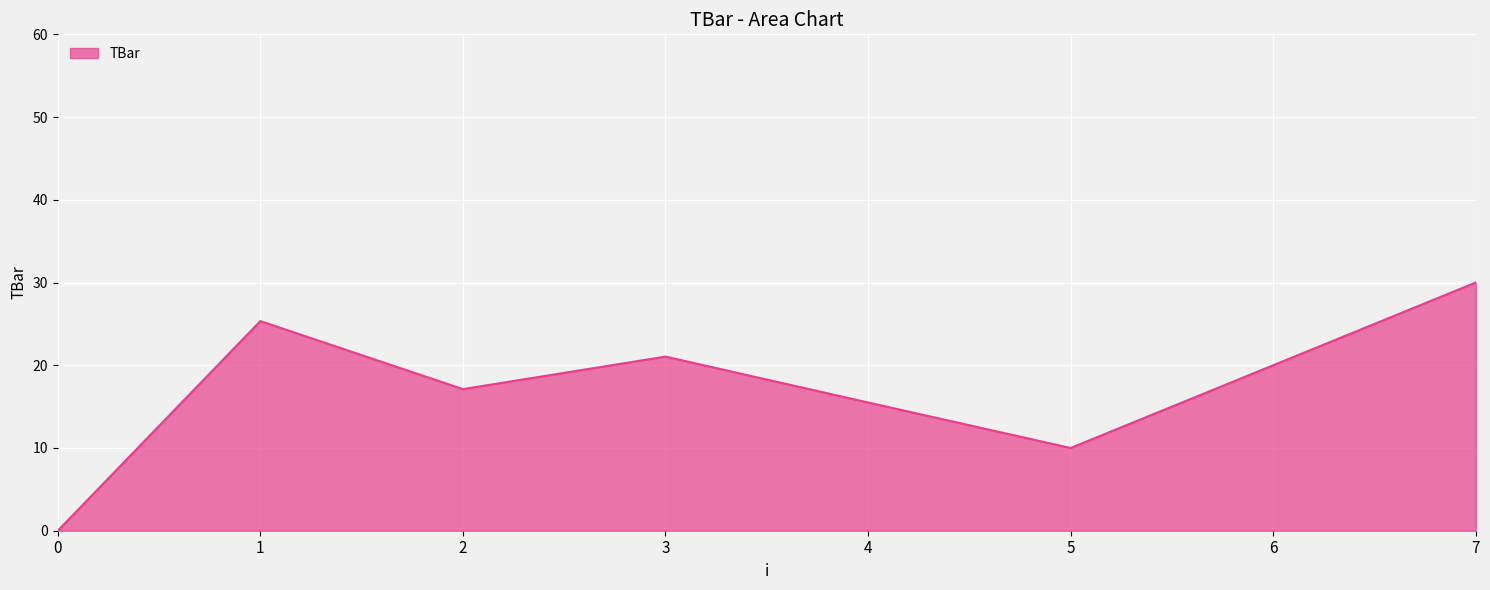

The chart shows a value of 29.4 at 2. True or false?

False